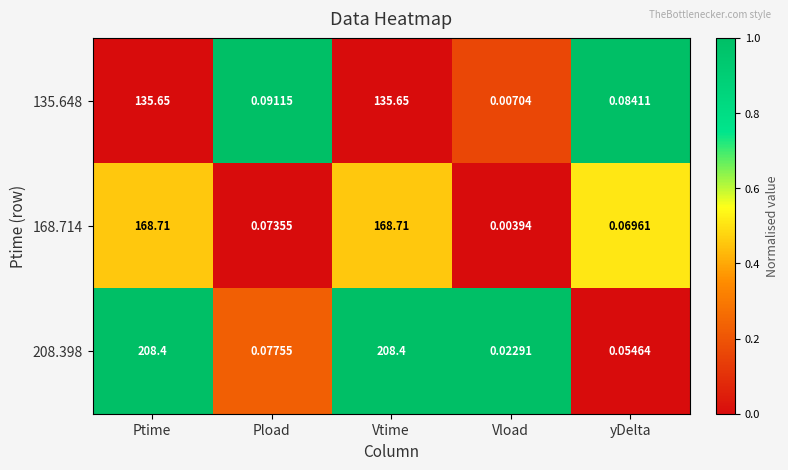

Is the value of 135.648 at Ptime greater than the value of 168.714 at Vload?

Yes